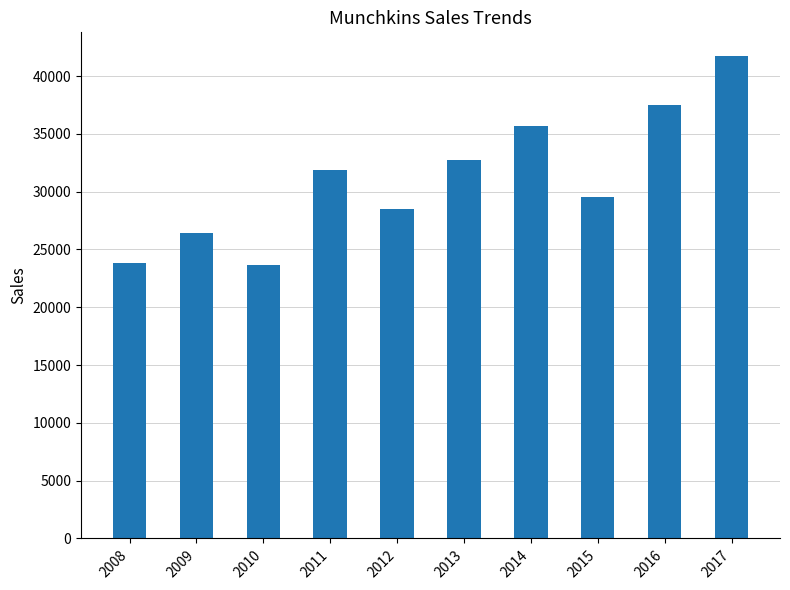

What is the value of the 6th bar from the left?

32700